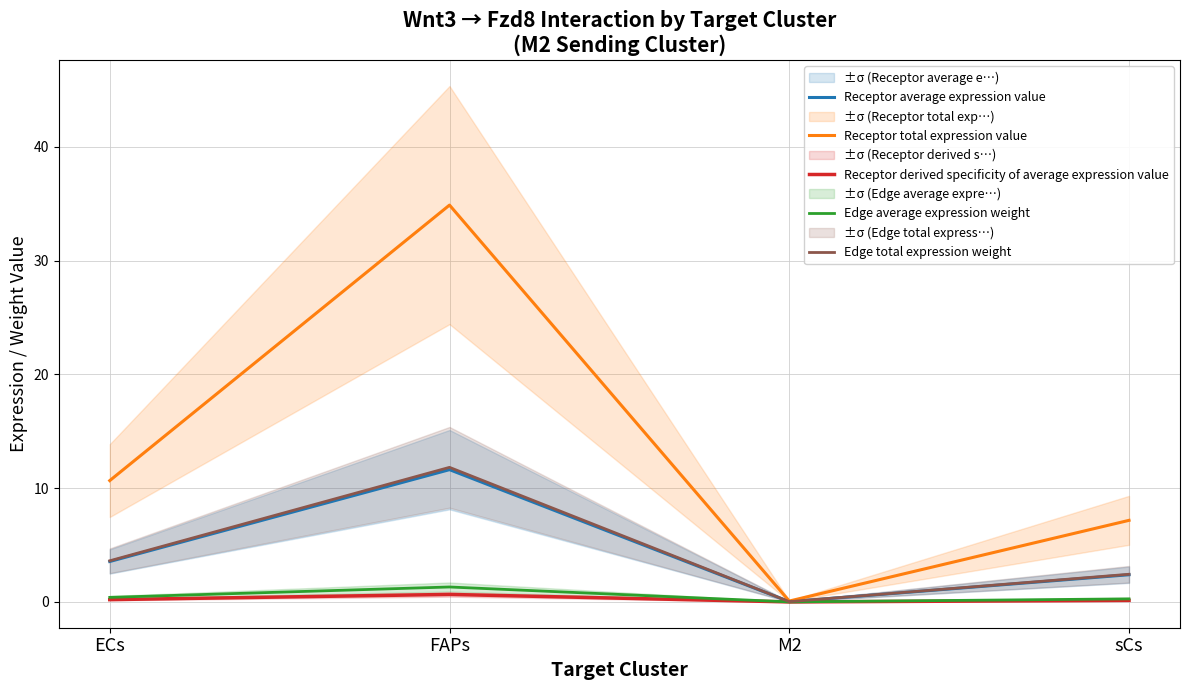

Which label corresponds to the largest value in the chart?

FAPs